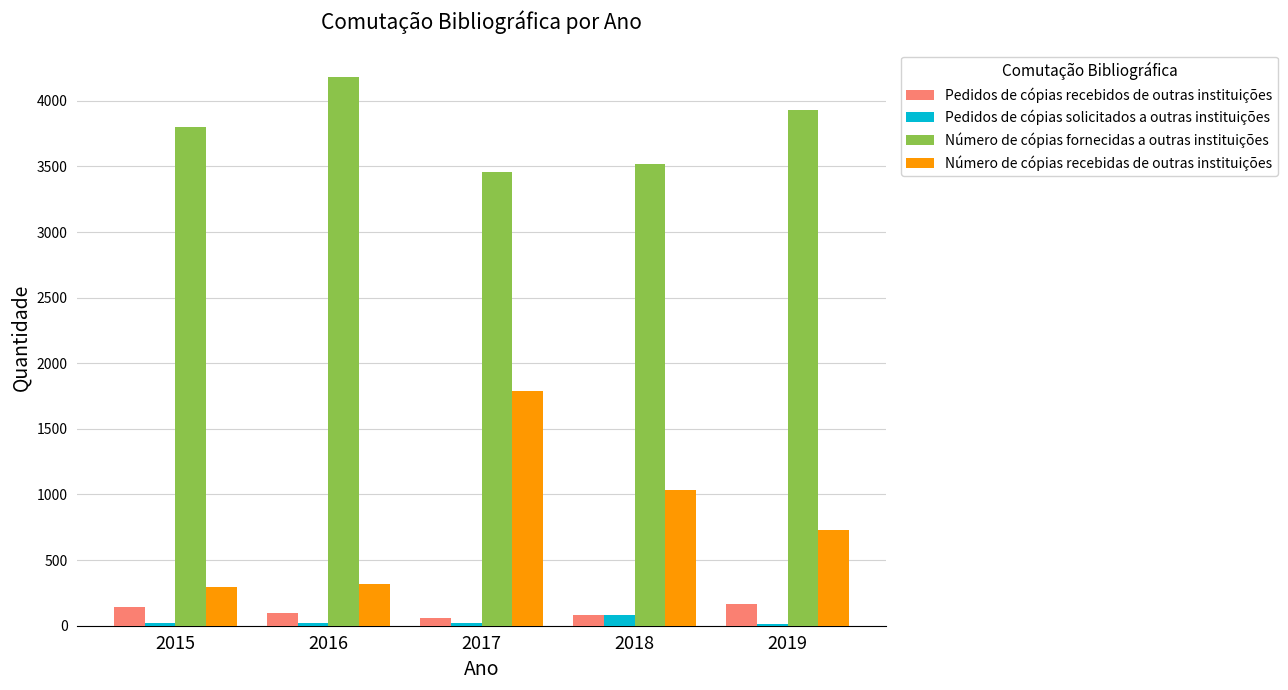

Which series changed the most between 2015 and 2019?

Número de cópias recebidas de outras instituições